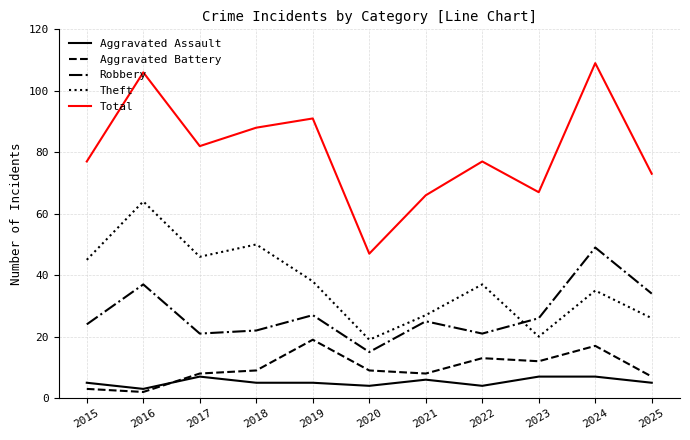

What is the smallest value displayed?

2